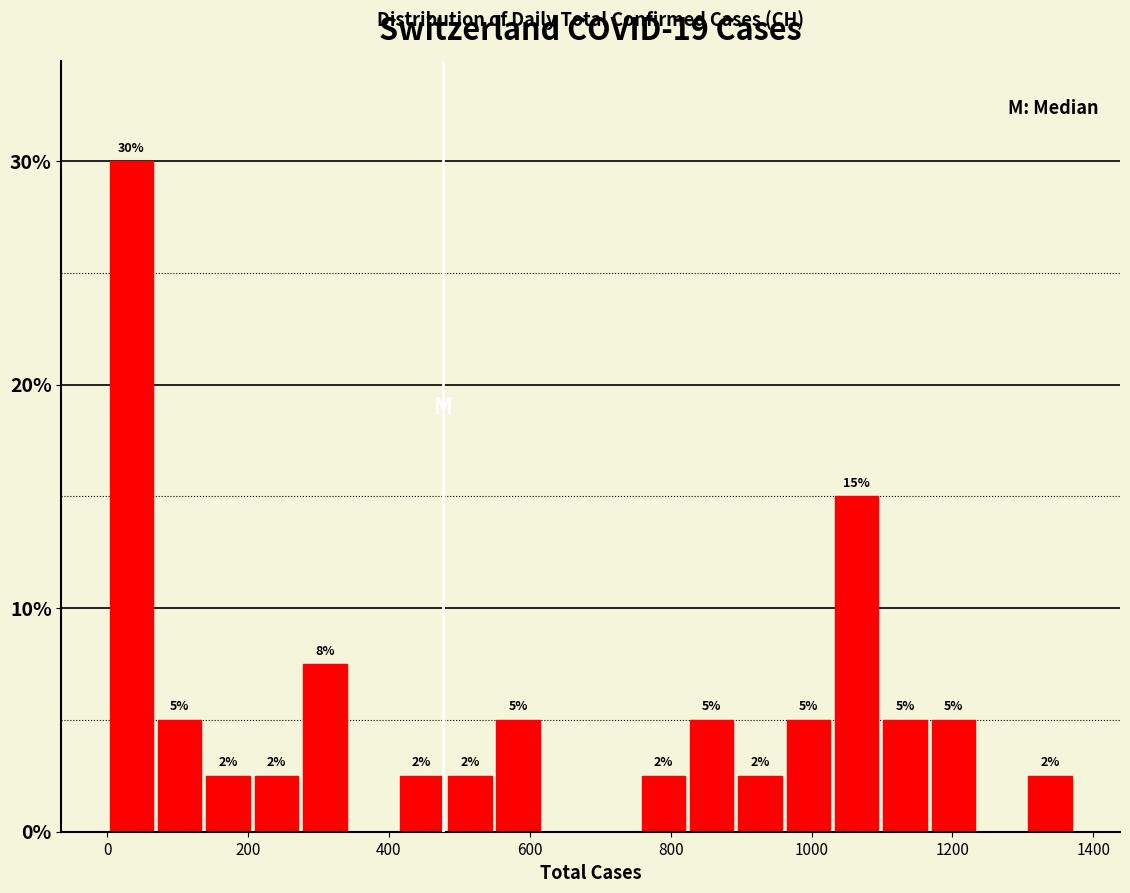

Read against the x-axis, roughly where is the centre of the tallest bar?

40